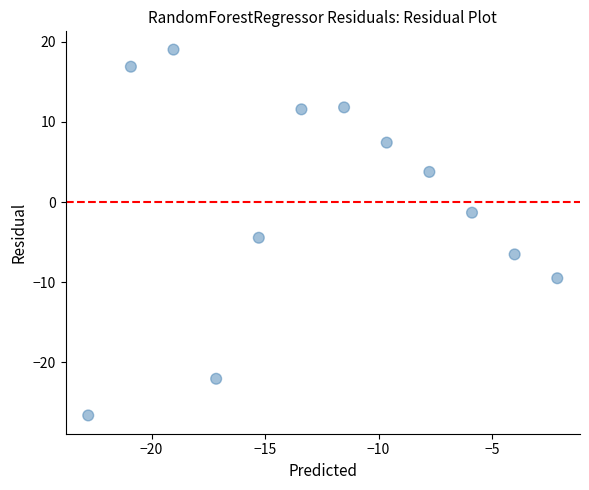

What is the range of Y values (max minus min)?

45.7